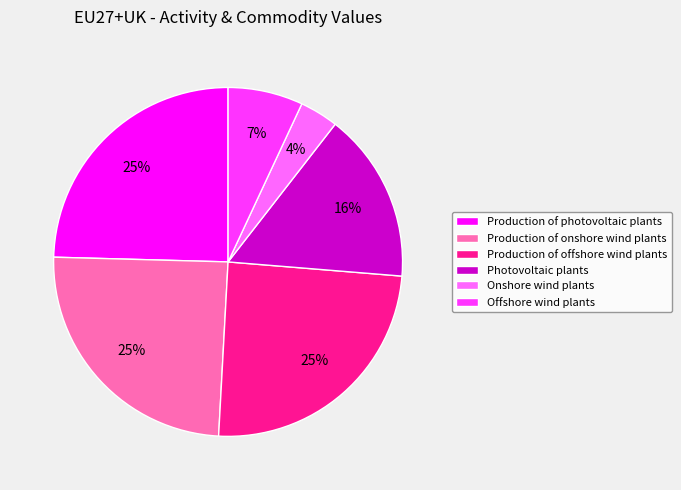

Do Production of offshore wind plants and Production of photovoltaic plants together represent more than half of the pie?

No